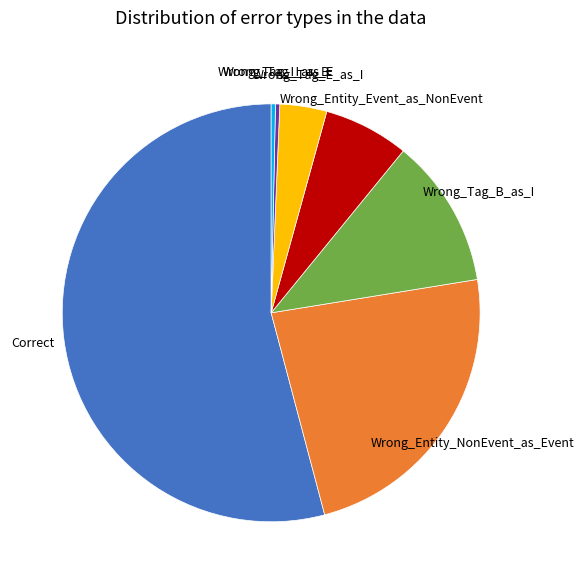

What is the largest slice in the pie chart?

Correct